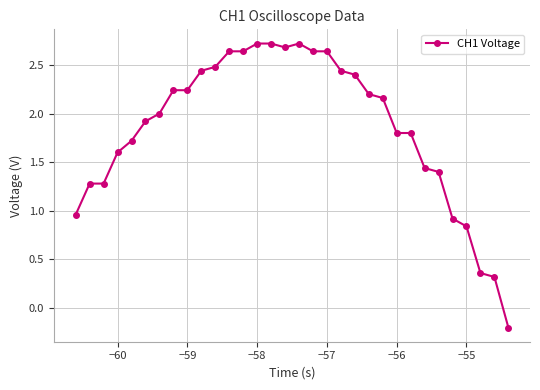

What is the value of the 11th point from the left?

2.5